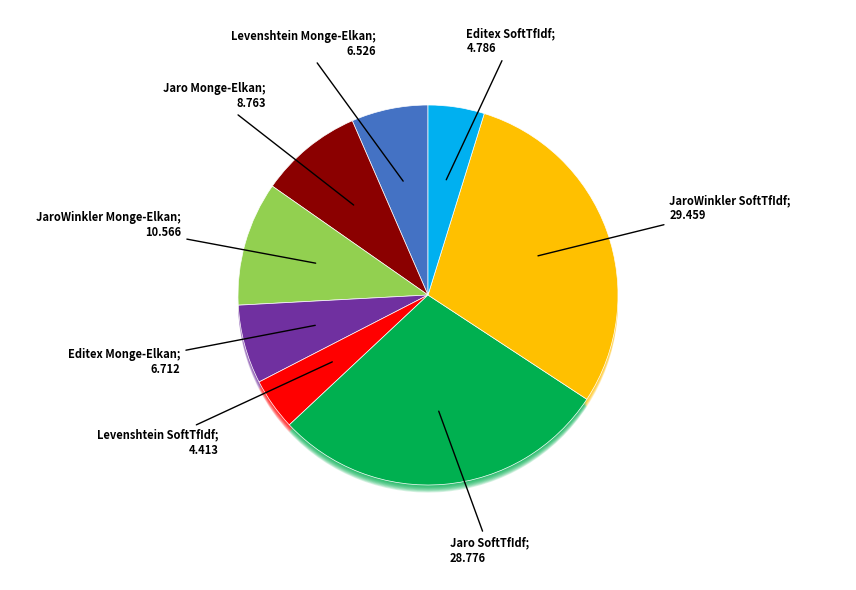

To the nearest percent, what is the combined percentage of Jaro Monge-Elkan and Levenshtein Monge-Elkan?

15%